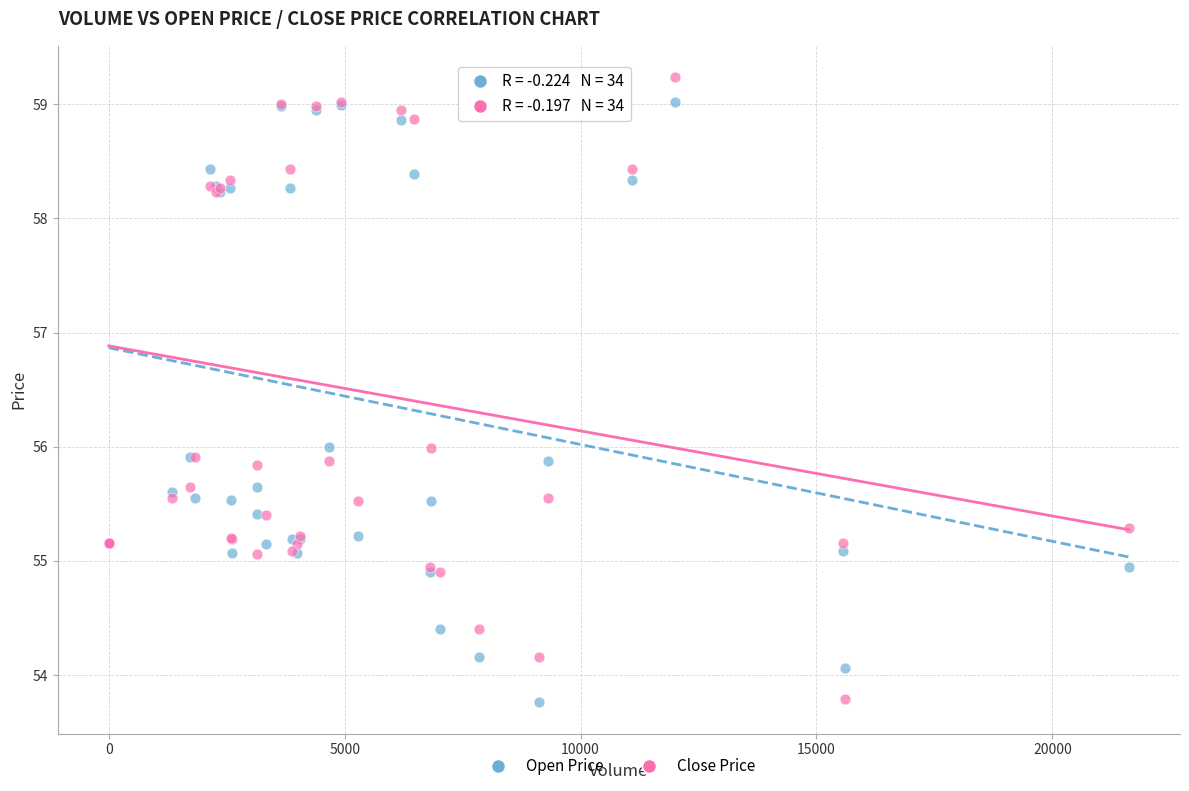

What is the X range (max minus min) for the scatter plot?

21625.0